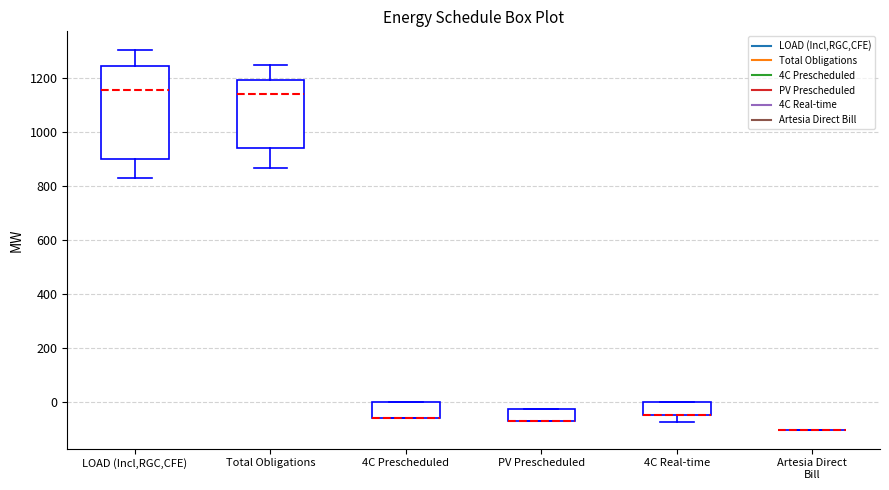

Reading left to right, read every box against the y-axis: the position of its median line, the range the box covers, and the ends of its whiskers. The values are not printed on the chart, so give them approximately, as read against the axis.

LOAD (Incl,RGC,CFE): median 1160, box 900 to 1240, whiskers 820 to 1300
Total Obligations: median 1140, box 940 to 1200, whiskers 860 to 1240
4C Prescheduled: median -60 (drawn on the box's lower edge), box -60 to 0, whiskers -60 to 0
PV Prescheduled: median -60 (drawn on the box's lower edge), box -60 to -20, whiskers -60 to -20
4C Real-time: median -40 (drawn on the box's lower edge), box -40 to 0, whiskers -80 to 0
Artesia Direct Bill: box collapsed to a line at -100, whiskers -100 to -100